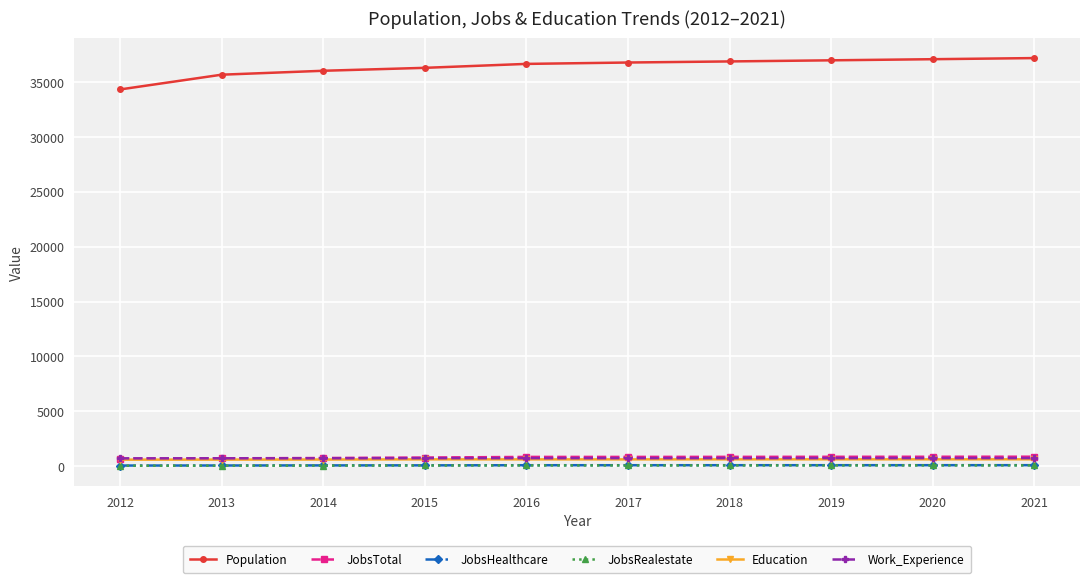

Which series has the largest total across all categories?

Population